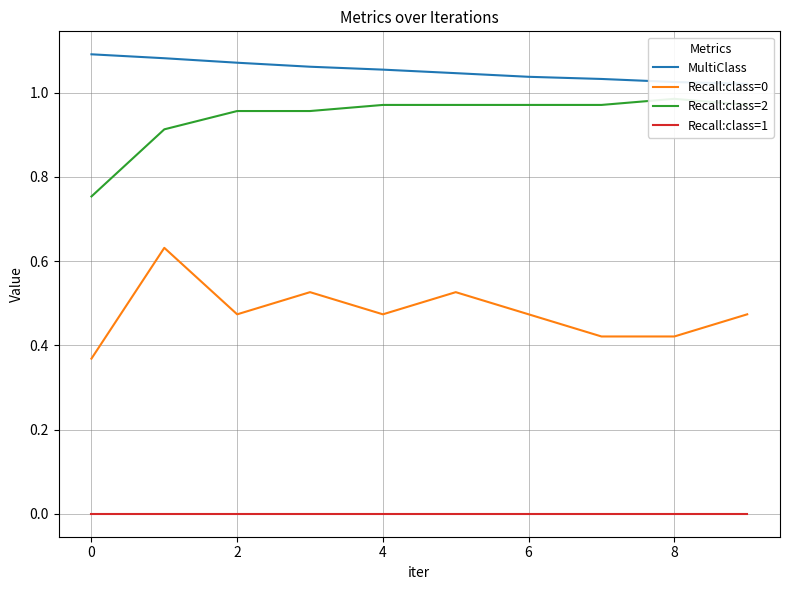

True or false: Recall:class=1 and Recall:class=0 intersect in this chart.

False